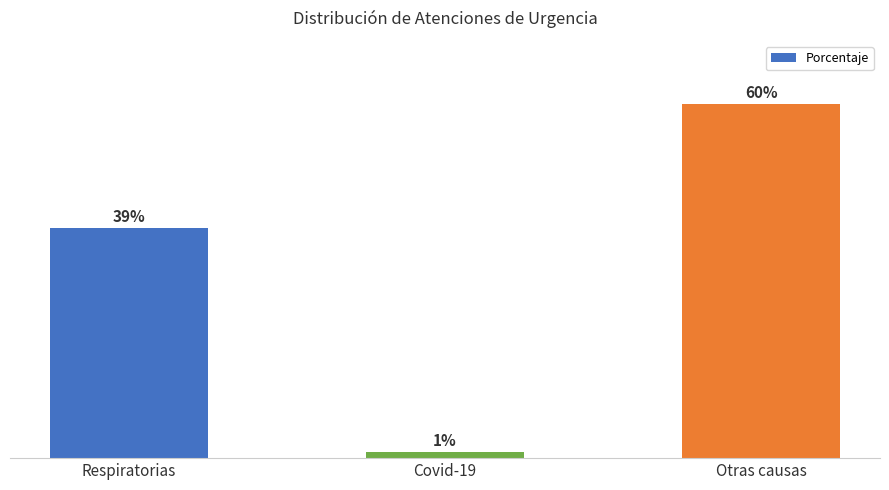

Which has a higher value, Covid-19 or Otras causas?

Otras causas